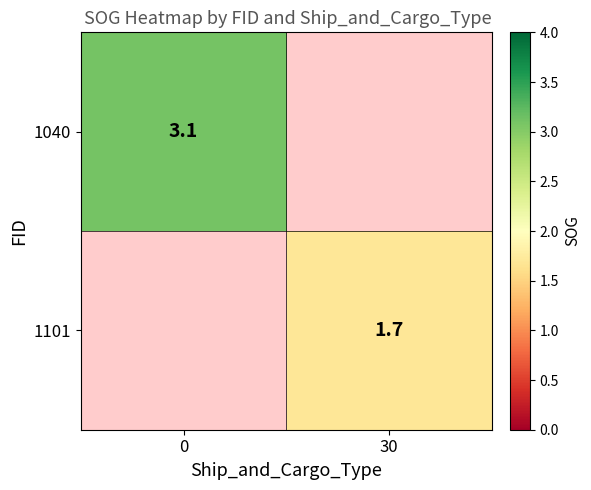

At how many categories does at least one series exceed 2?

1